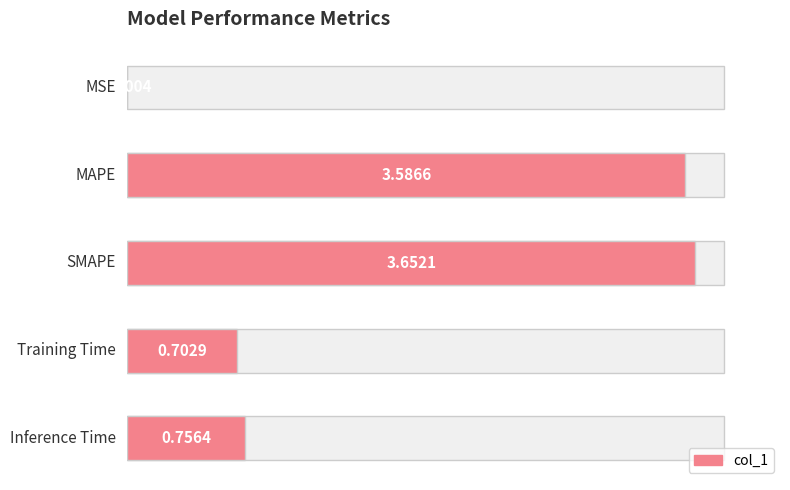

What is the maximum value shown in the chart?

3.7